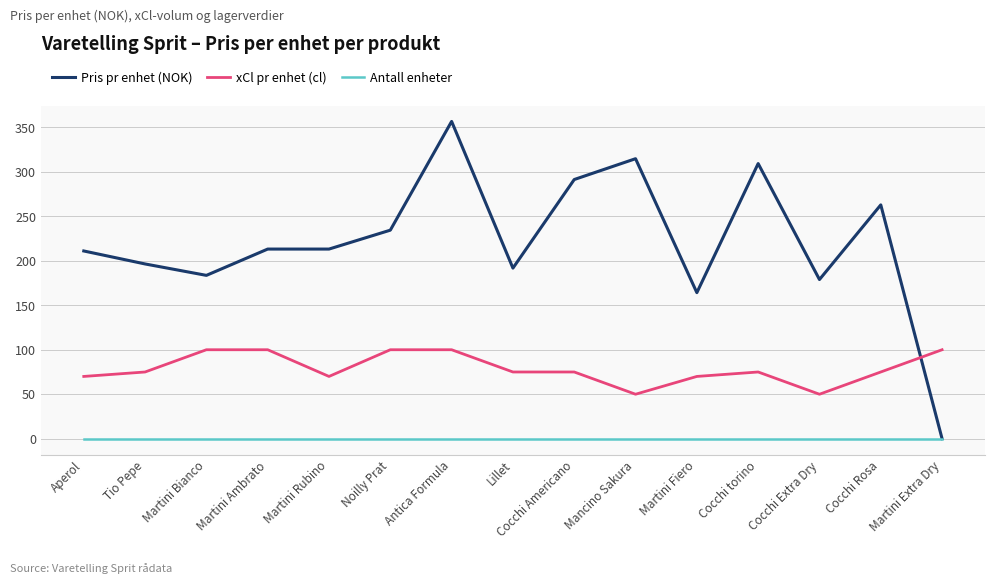

Which series changed the most between Martini Ambrato and Martini Rubino?

xCl pr enhet (cl)